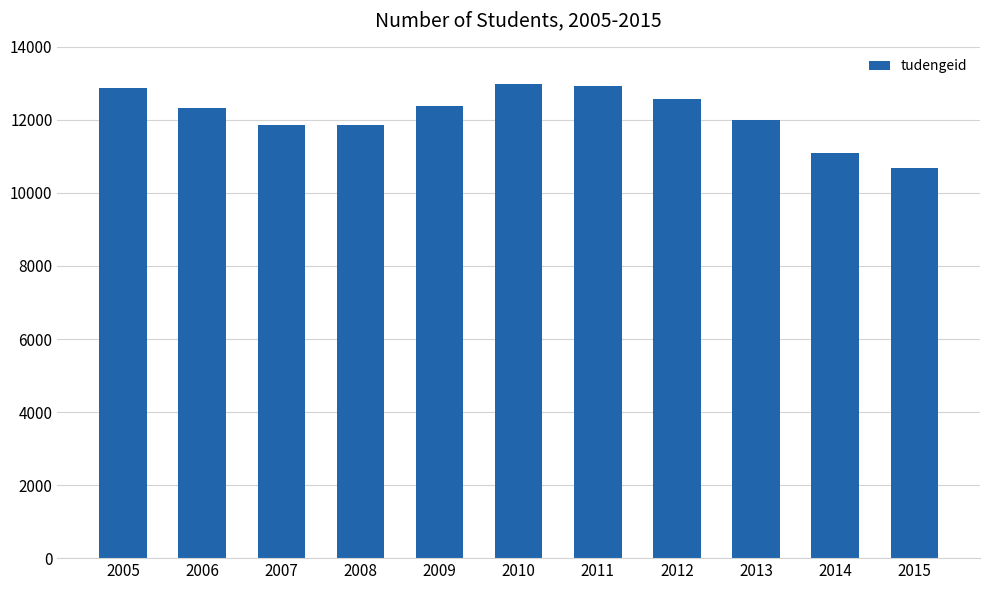

What is the approximate value at 2014?

11088